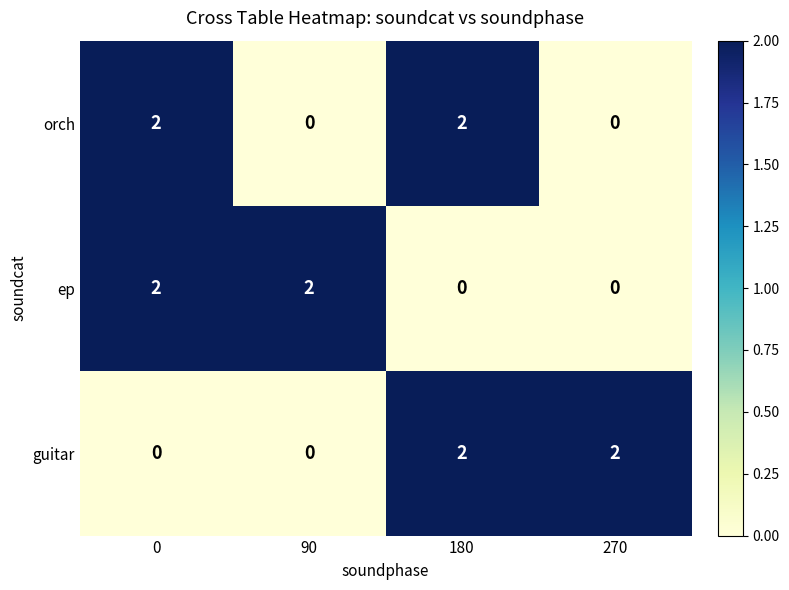

Reading right to left, transcribe all the data shown in this chart.

orch: 270=0	180=2	90=0	0=2
ep: 270=0	180=0	90=2	0=2
guitar: 270=2	180=2	90=0	0=0